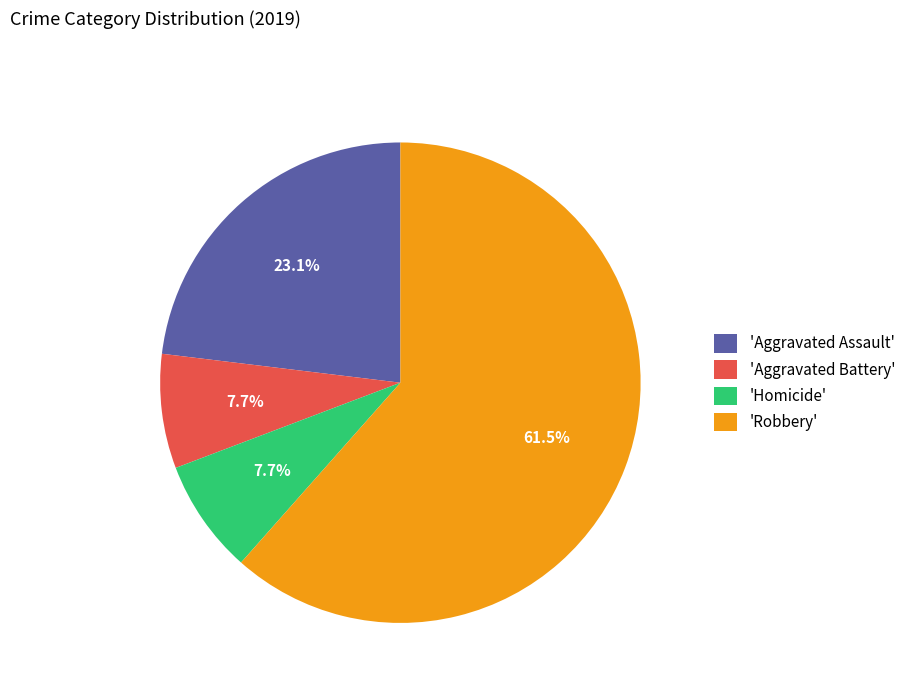

What is the ratio of the value at 'Homicide' to the value at 'Aggravated Assault'?

0.3